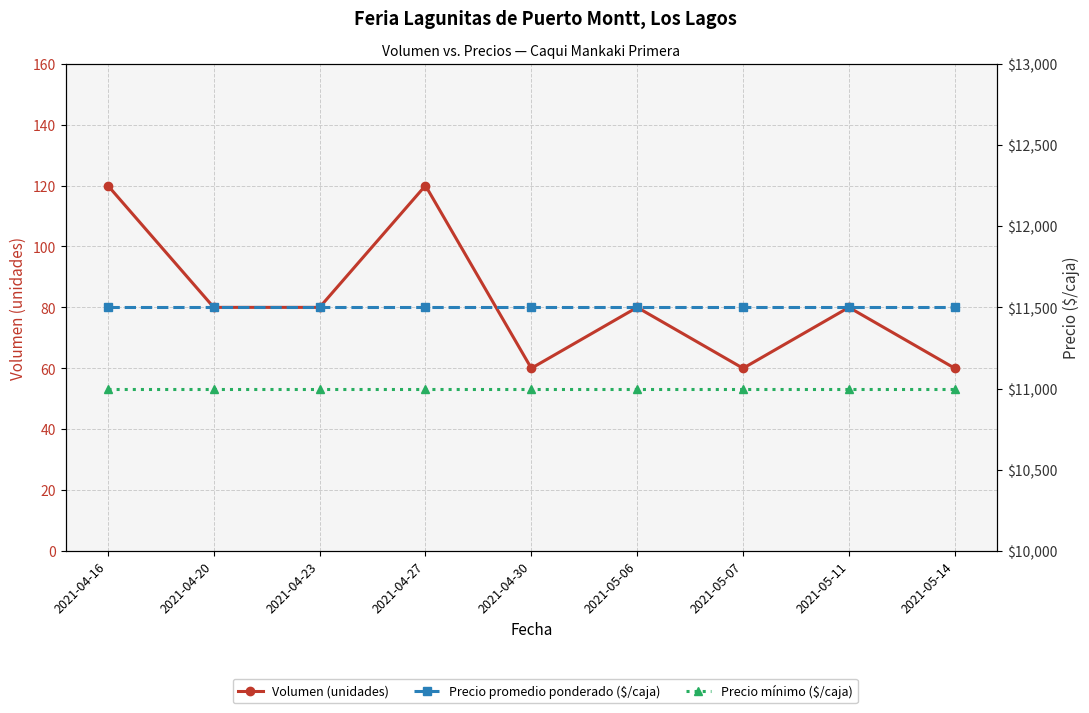

Reading left to right, transcribe all the data shown in this chart.

Volumen (unidades): 120	80	80	120	60	80	60	80	60
Precio promedio ponderado ($/caja): 11500	11500	11500	11500	11500	11500	11500	11500	11500
Precio mínimo ($/caja): 11000	11000	11000	11000	11000	11000	11000	11000	11000